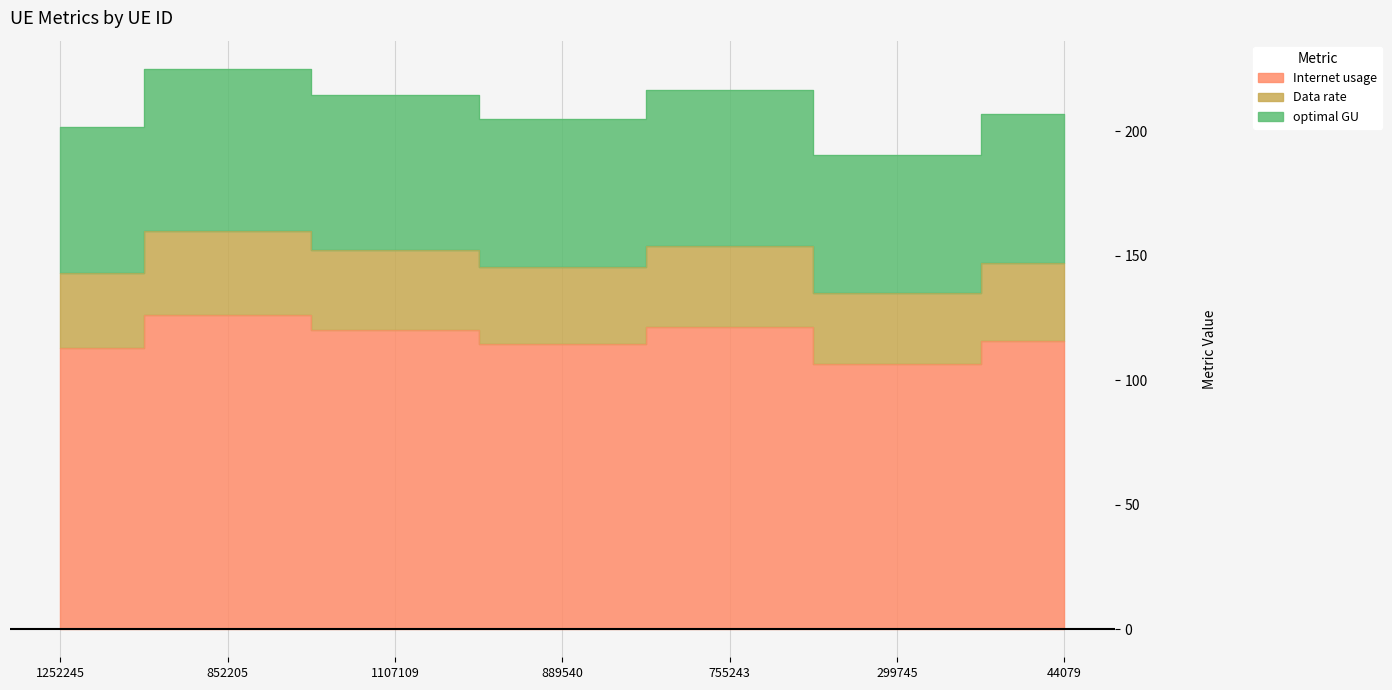

How many lines are shown in the chart?

3